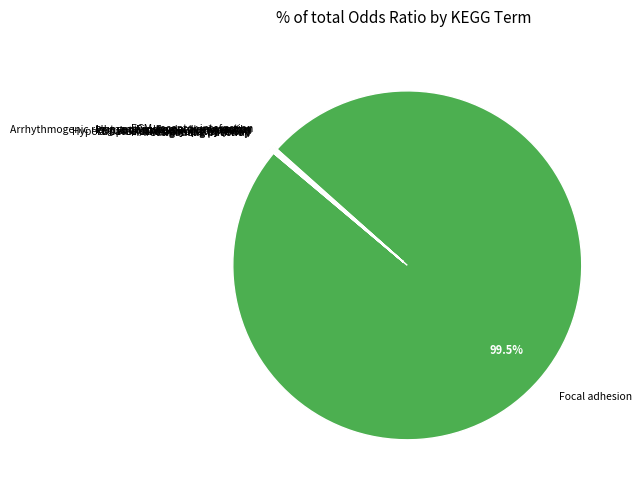

Which slice is the largest?

Focal adhesion